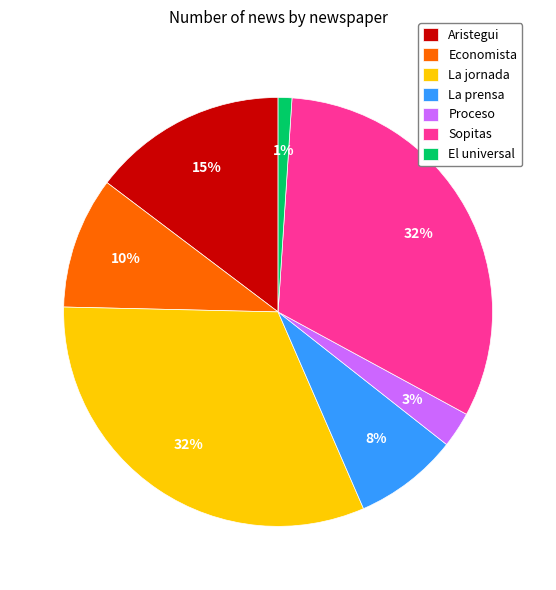

To the nearest percent, what portion does La prensa represent?

8%